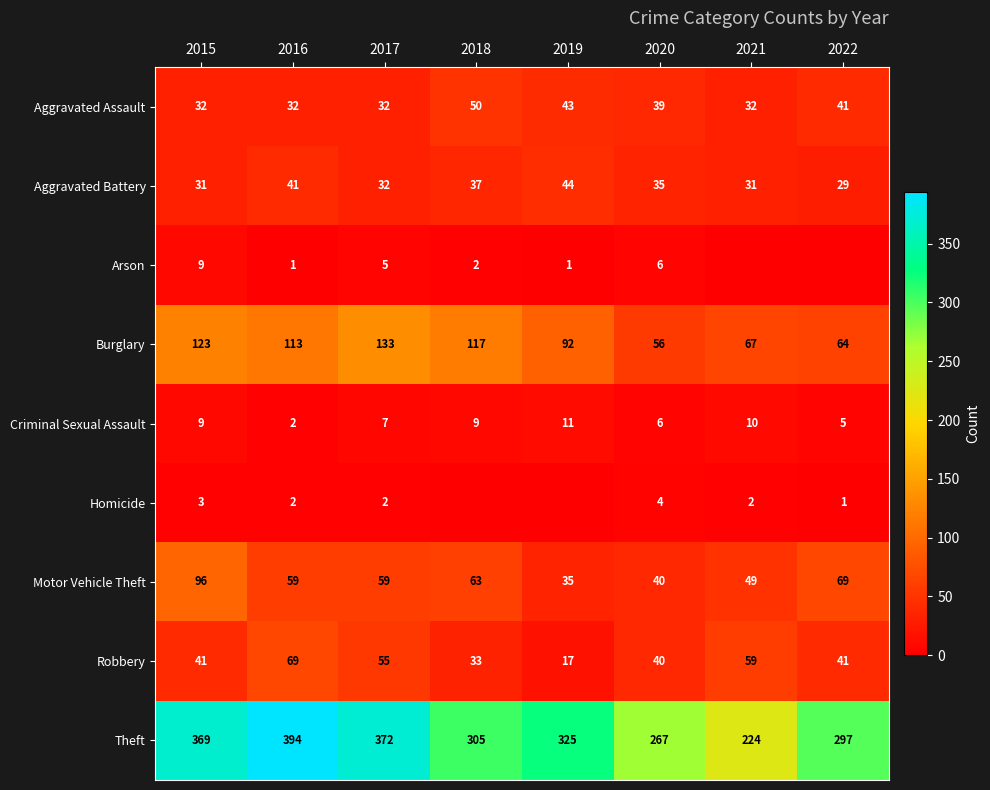

Rank the categories by Burglary value from highest to lowest.

2017, 2015, 2018, 2016, 2019, 2021, 2022, 2020